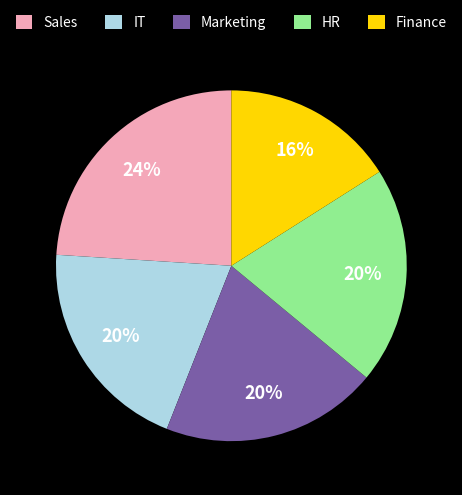

What is the ratio of the value at Sales to the value at IT?

1.2